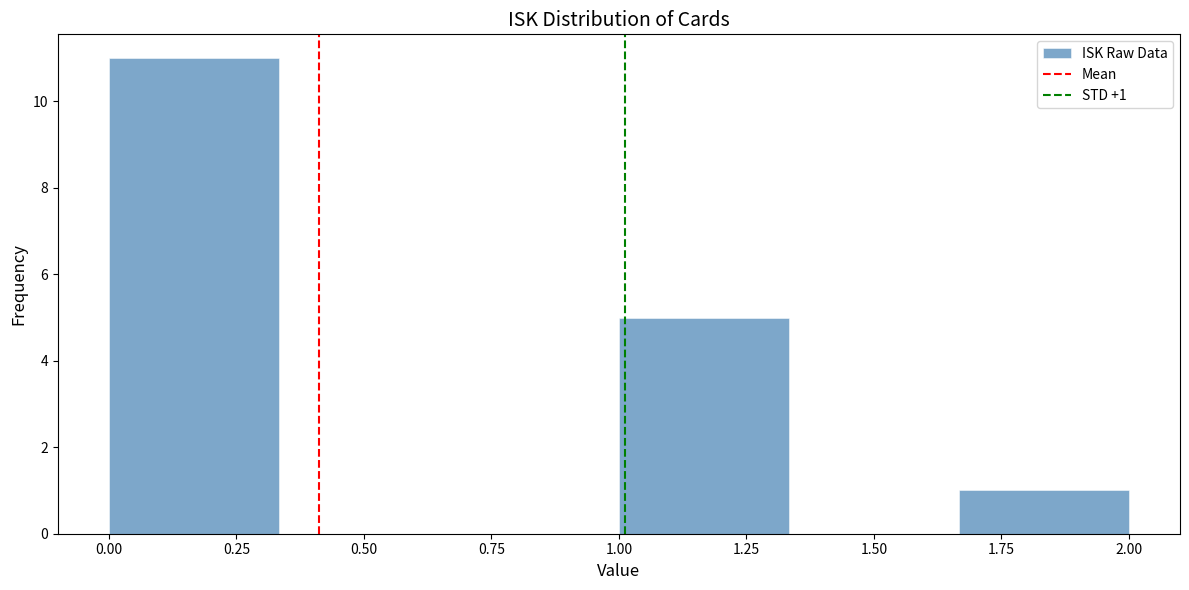

Which range on the x-axis has the tallest bar?

0.00 to 0.35